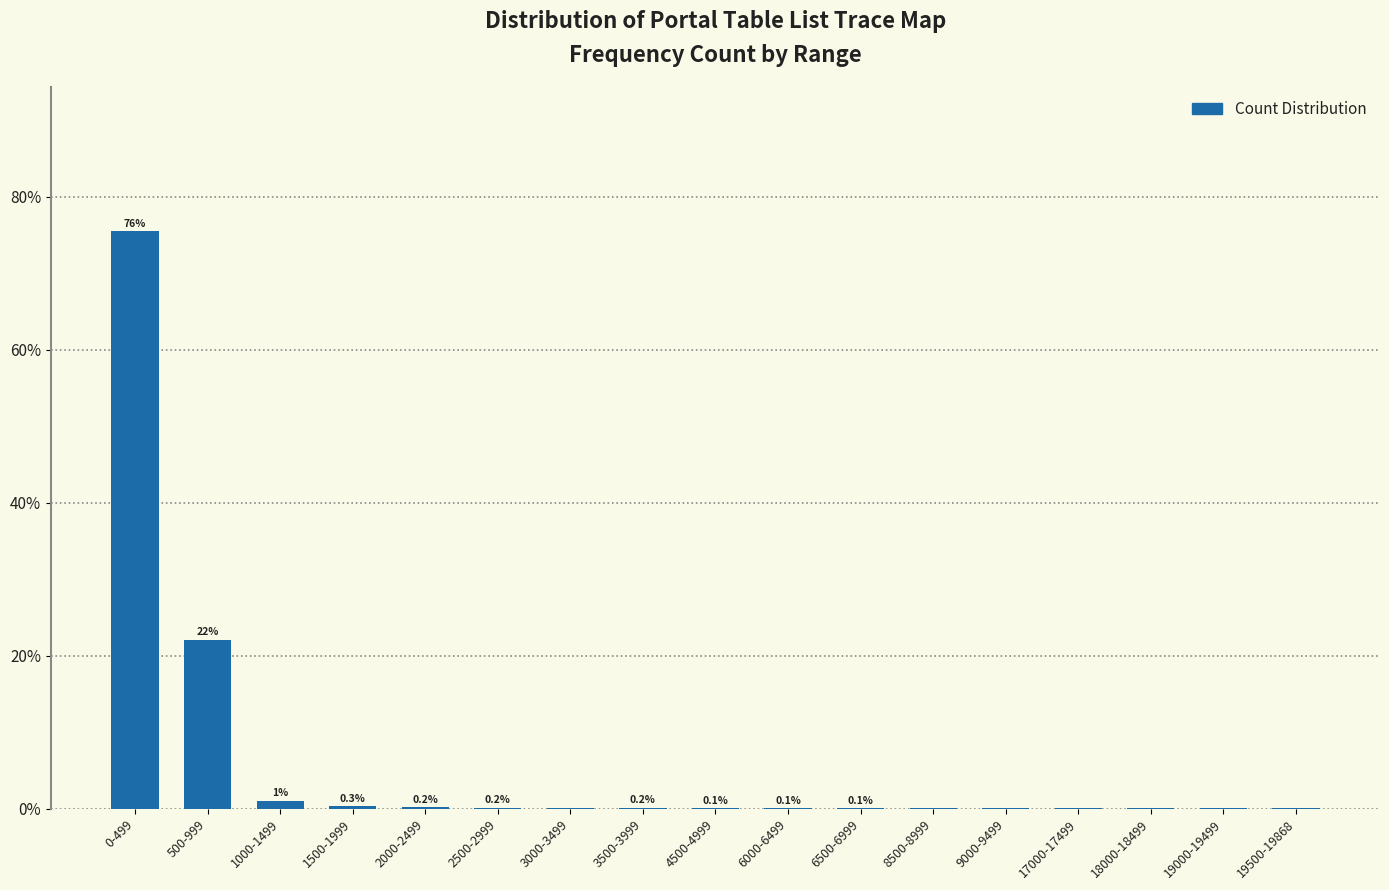

Which has a higher value, 500-999 or 17000-17499?

500-999